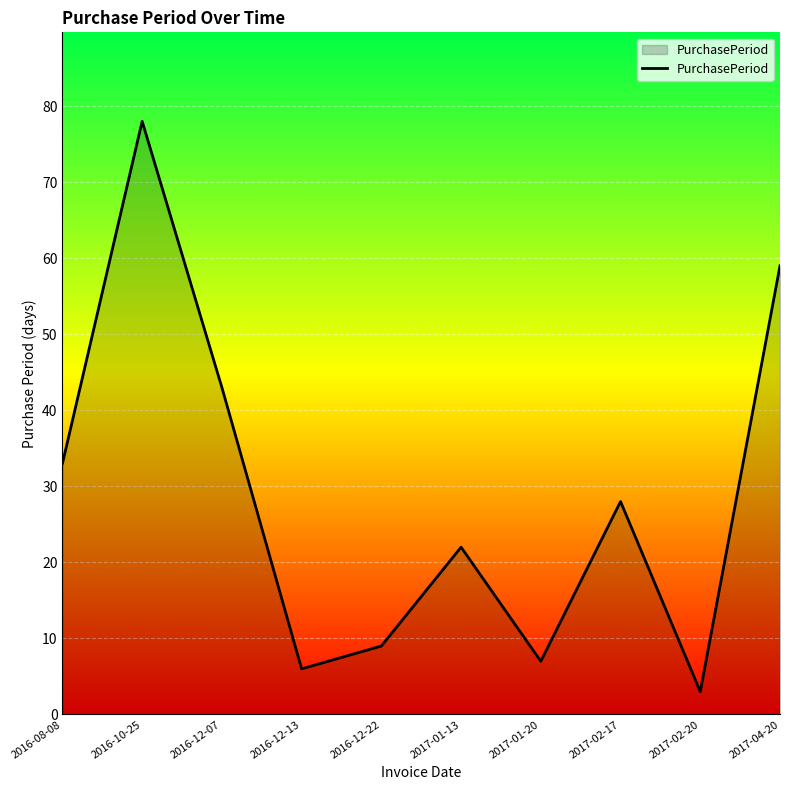

What is the smallest value displayed?

3